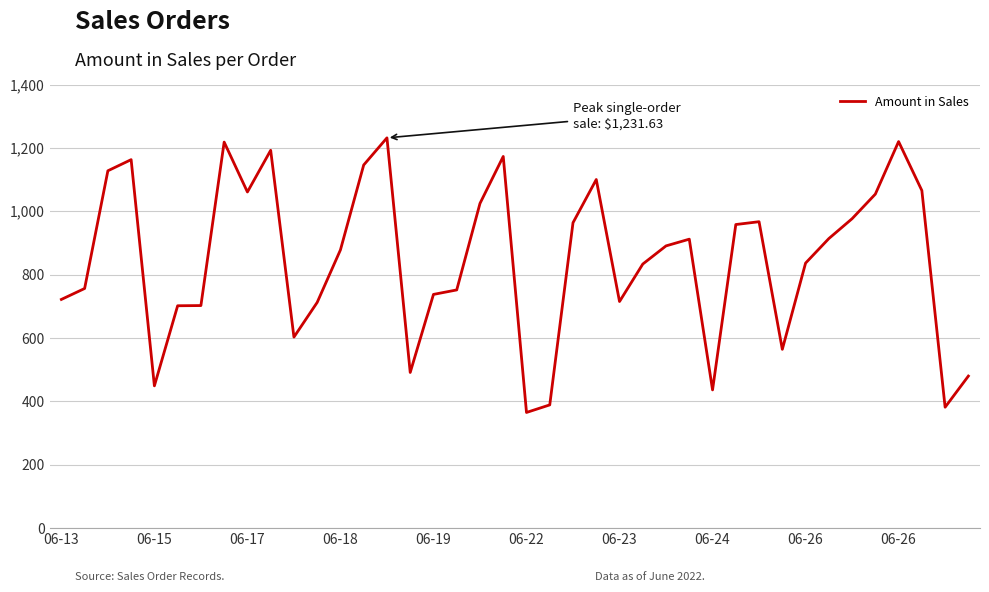

What is the difference between the maximum and minimum values?

866.6